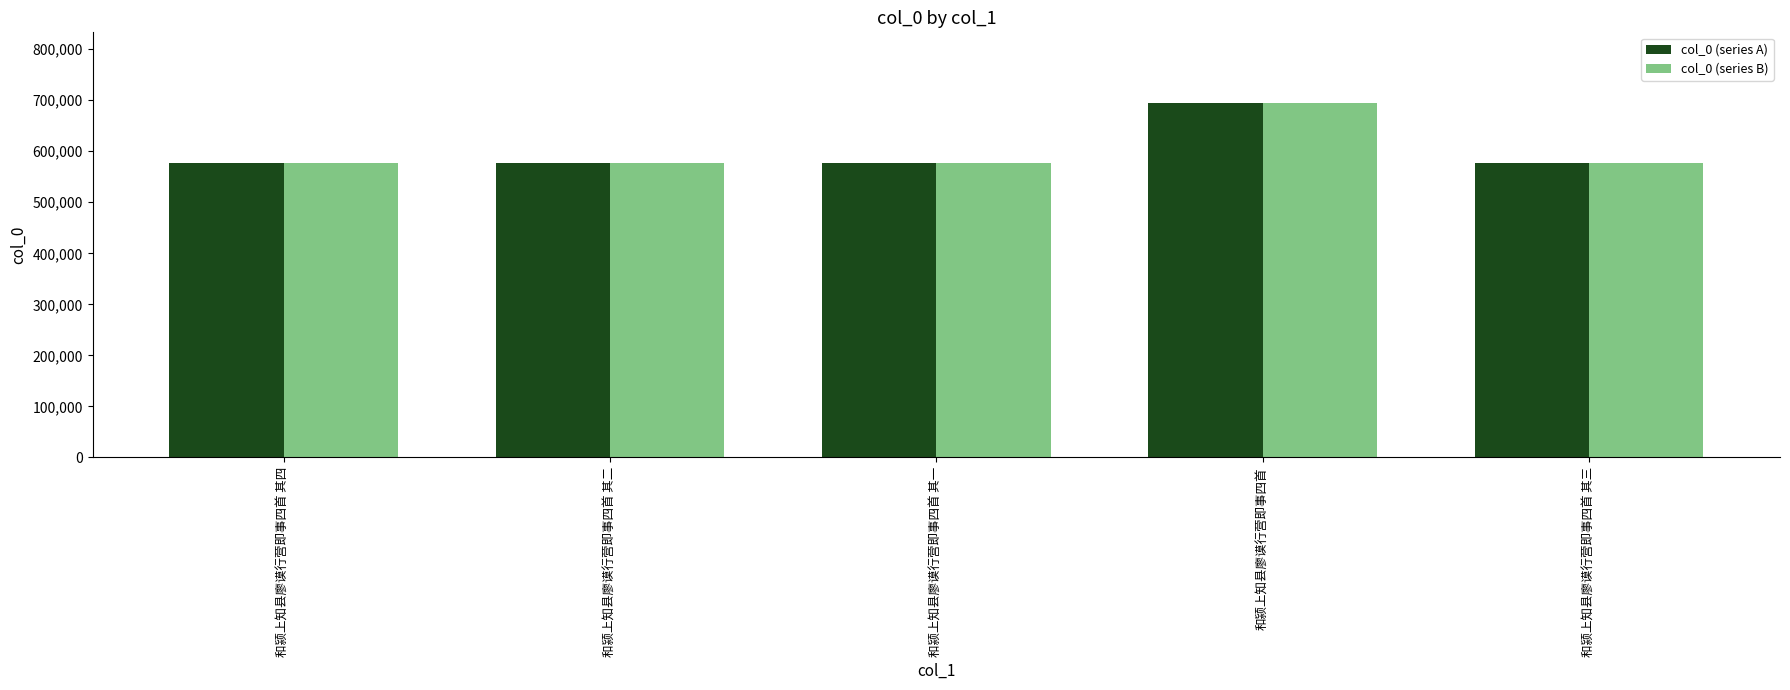

Is the value of col_0 (series B) at 和颍上知县廖谟行营即事四首 greater than the value of col_0 (series A) at 和颍上知县廖谟行营即事四首 其一?

Yes